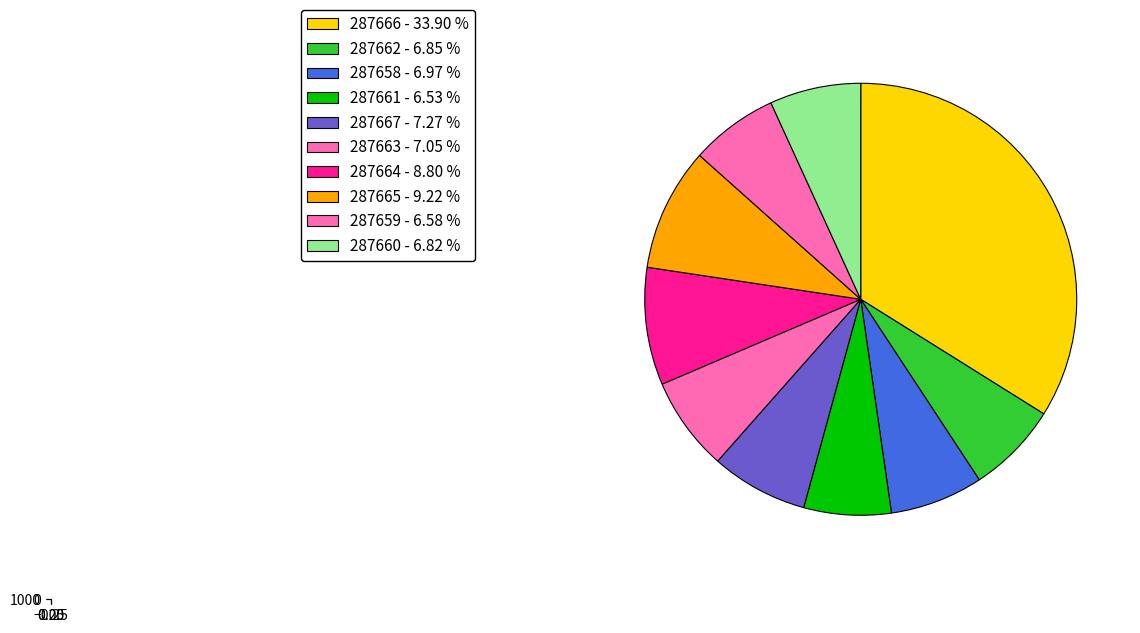

True or false: 287662 accounts for 7% of the total.

True